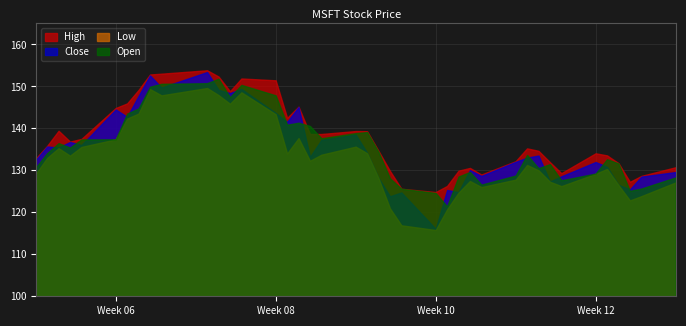

Reading left to right, transcribe all the data shown in this chart.

High: 0=132.7	1=135.7	2=139.3	3=136.7	4=137.4	5=144.7	6=145.8	7=149.1	8=152.7	9=152.9	10=153.7	11=152.2	12=148.7	13=151.8	14=151.3	15=142.4	16=145.1	17=138.5	18=138.5	19=139.2	20=139.2	21=134.5	22=129.8	23=125.5	24=124.7	25=126.2	26=129.8	27=130.5	28=128.9	29=132.1	30=135.1	31=134.5	32=131.8	33=129.2	34=133.9	35=133.4	36=131.6	37=127.1	38=128.6	39=130.6
Close: 0=132.4	1=135.6	2=135.3	3=136.6	4=135.9	5=144.4	6=142.6	7=147.6	8=152.5	9=149.6	10=153.3	11=149.1	12=148.3	13=149.3	14=143.6	15=141.4	16=145.0	17=133.1	18=137.1	19=138.4	20=134.1	21=128.0	22=123.7	23=124.6	24=115.9	25=125.2	26=124.7	27=129.9	28=128.6	29=131.9	30=132.9	31=133.4	32=127.2	33=128.5	34=131.9	35=130.7	36=126.4	37=125.4	38=128.4	39=129.5
Low: 0=129.0	1=132.9	2=135.2	3=133.4	4=135.5	5=137.3	6=142.2	7=143.4	8=149.2	9=147.8	10=149.5	11=147.8	12=145.8	13=148.5	14=143.2	15=133.9	16=137.6	17=132.2	18=133.6	19=135.5	20=134.0	21=128.0	22=120.8	23=116.8	24=115.7	25=120.6	26=124.6	27=127.3	28=125.9	29=127.7	30=131.2	31=129.9	32=127.2	33=126.1	34=129.1	35=130.2	36=126.4	37=122.7	38=123.7	39=127.0
Open: 0=130.5	1=134.0	2=136.4	3=135.3	4=137.2	5=137.3	6=143.4	7=144.6	8=149.8	9=150.5	10=150.6	11=151.7	12=147.3	13=150.2	14=147.7	15=140.8	16=141.2	17=140.5	18=137.5	19=138.8	20=139.0	21=134.3	22=128.0	23=125.5	24=124.5	25=121.3	26=128.4	27=129.5	28=126.5	29=128.6	30=133.6	31=130.4	32=131.4	33=127.5	34=129.1	35=132.5	36=131.5	37=125.0	38=125.5	39=128.2